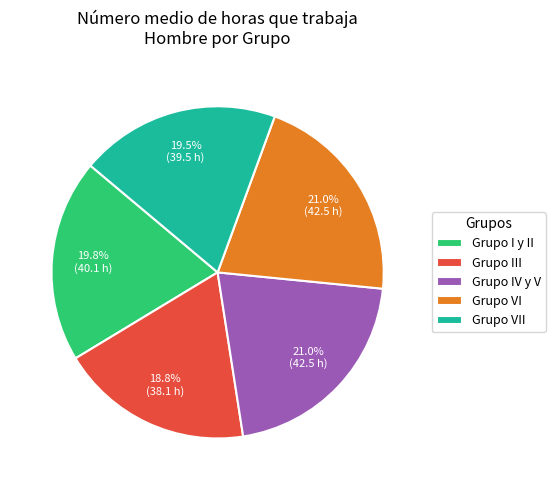

Is there a majority slice in this chart?

No